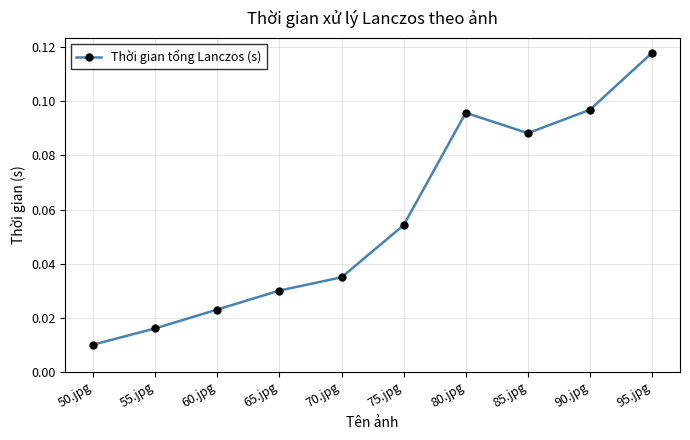

True or false: the data has more than 1 interior local peaks.

False